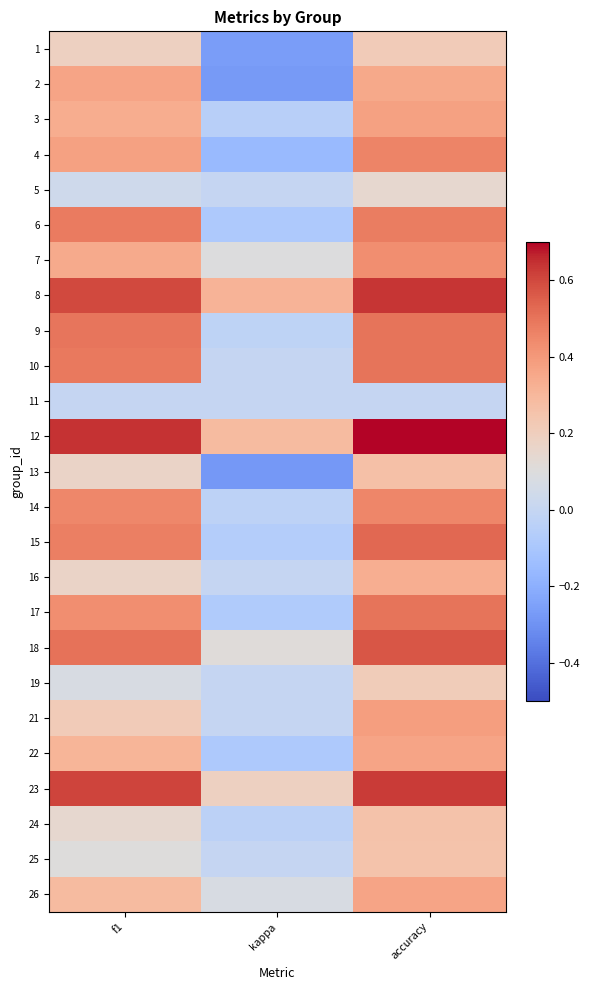

What is the total value across all series at f1?

8.3